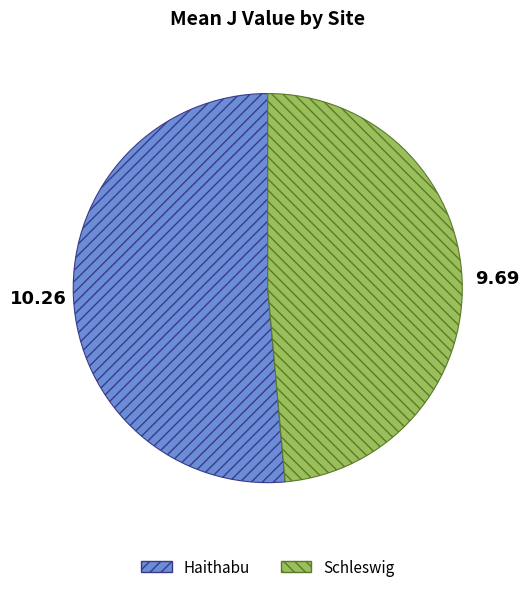

Which category has the biggest portion of the pie?

Haithabu